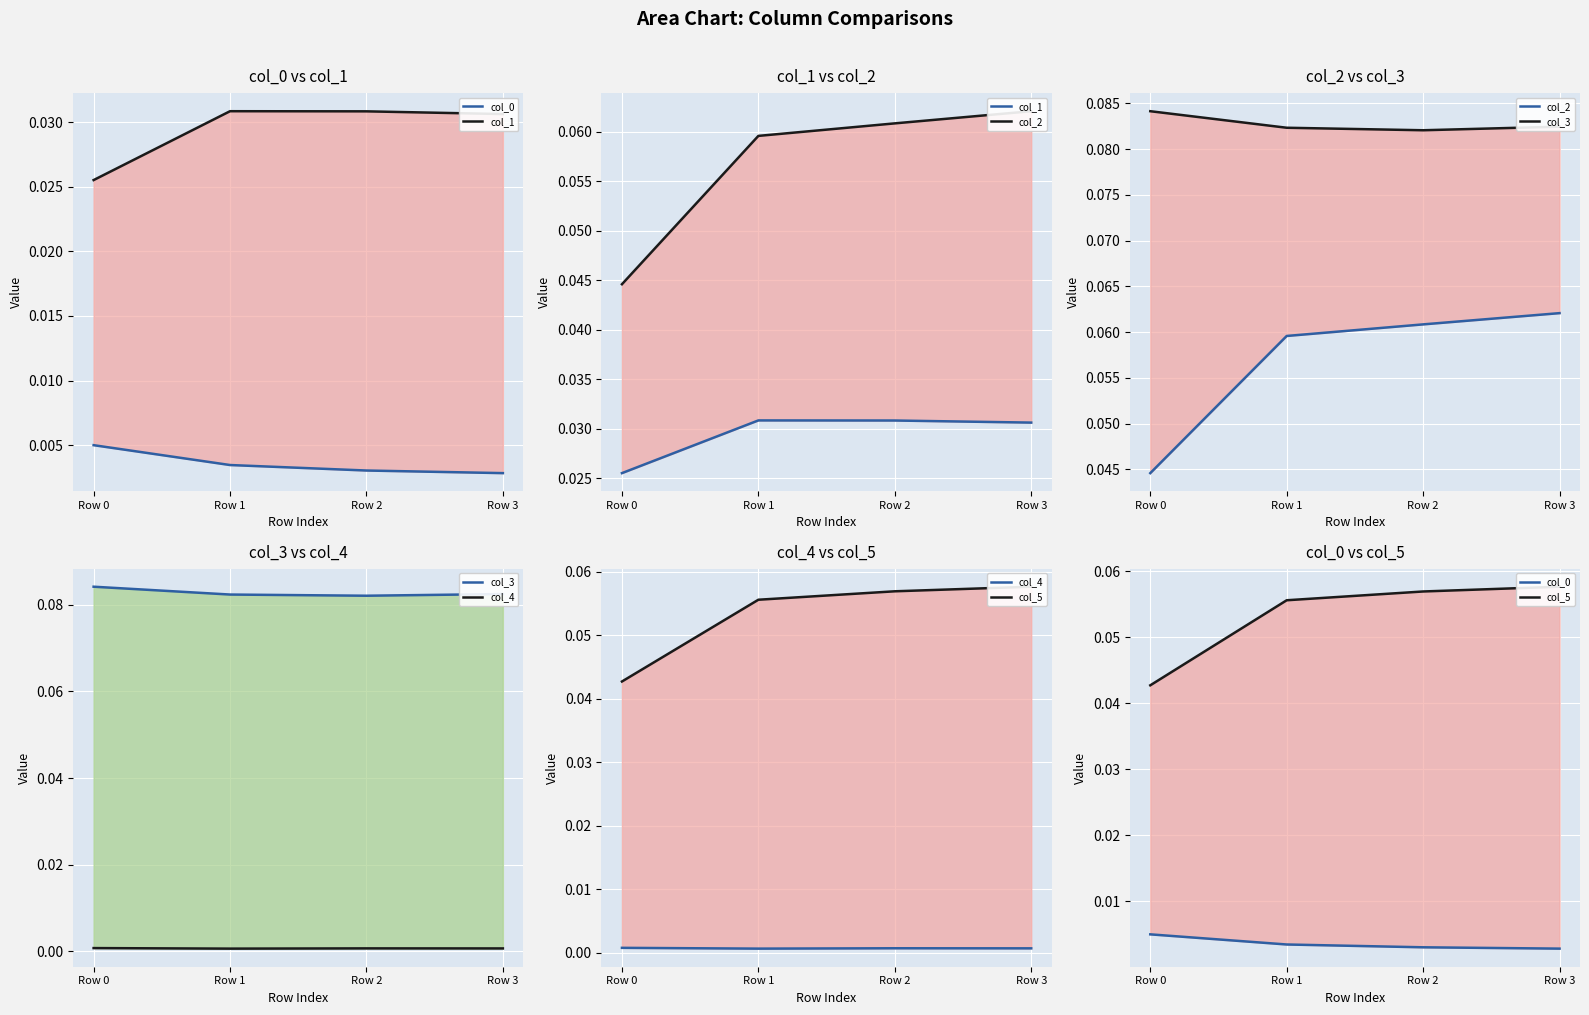

The col_2 series shows 0.0 at Row 0. True or false?

False